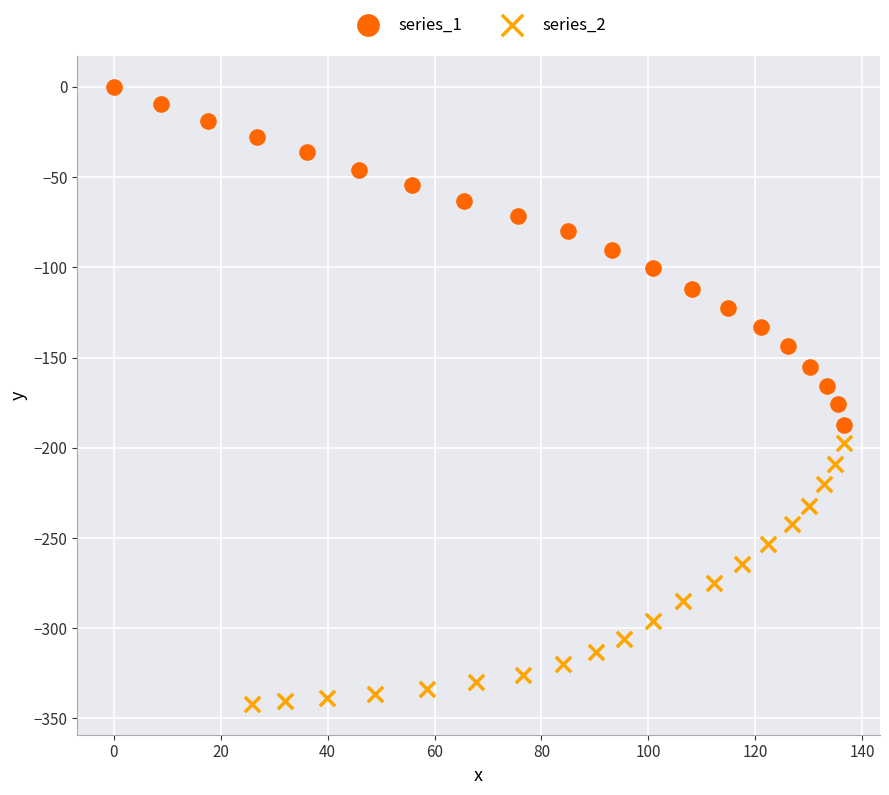

Which series has the largest Y range (max minus min)?

series_1